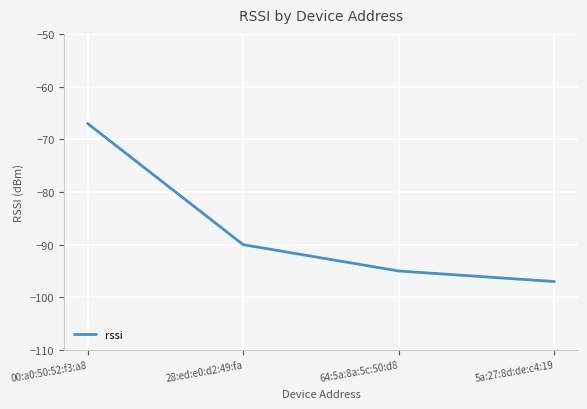

Is it true that the value at 64:5a:8a:5c:50:d8 is -95?

True